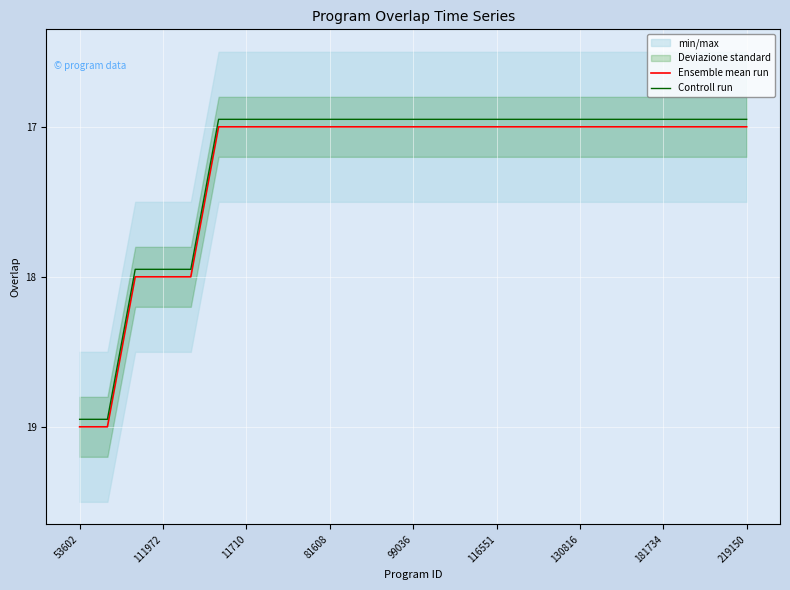

True or false: Ensemble mean run has more than 0 interior local peaks.

False